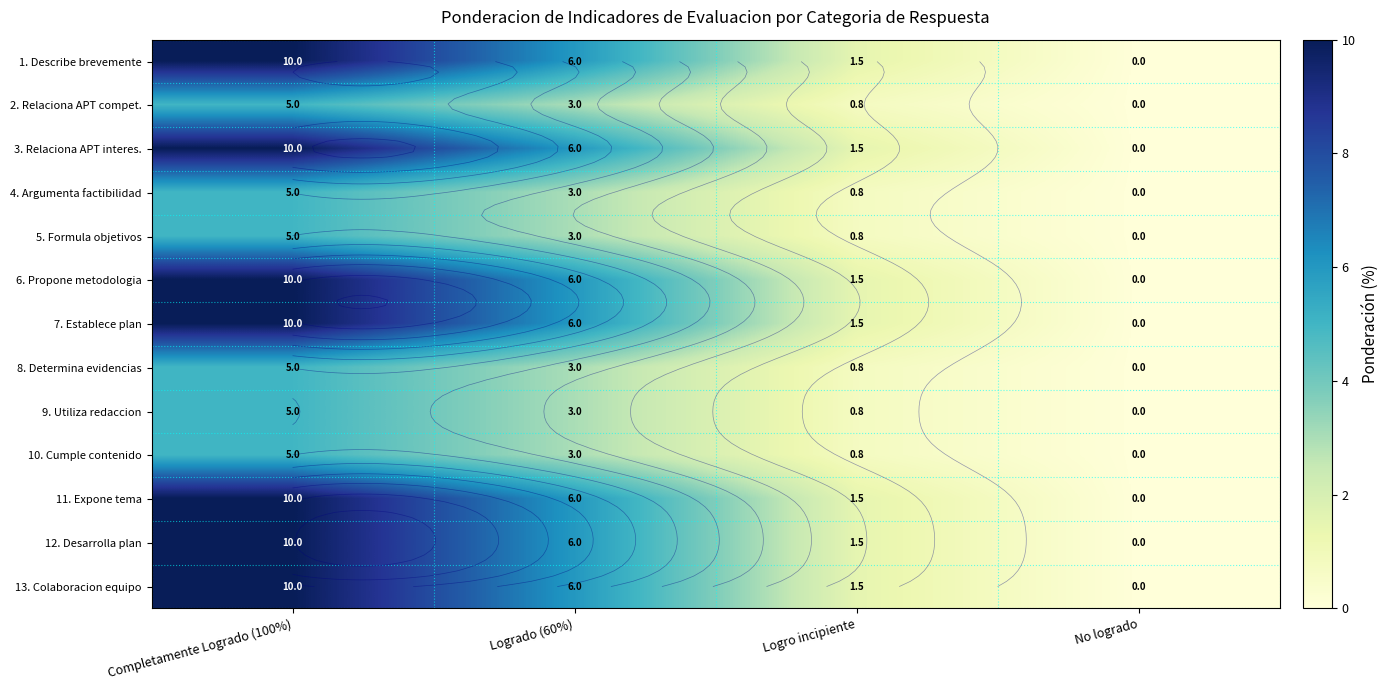

List the labels in order of 9. Utiliza redaccion value, smallest first.

No logrado, Logro incipiente, Logrado (60%), Completamente Logrado (100%)